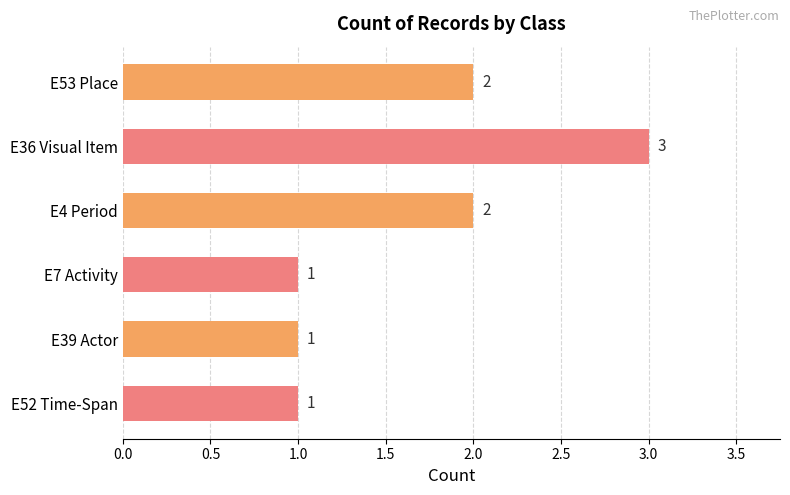

Does the chart contain stacked bars?

No